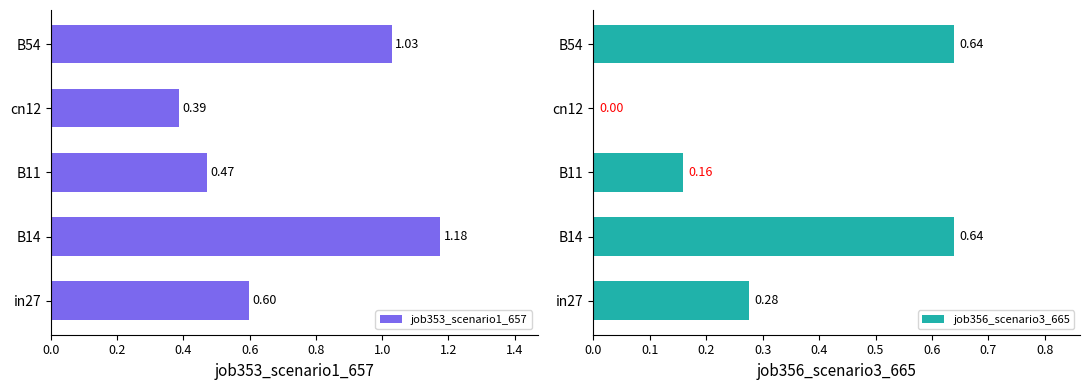

At B14, list the series in order from smallest to largest.

job356_scenario3_665, job353_scenario1_657